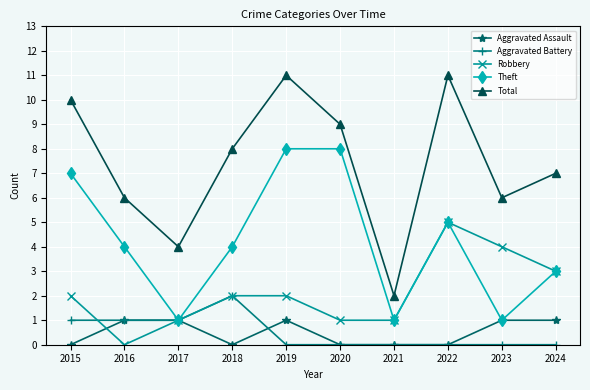

How many data points does each series have?

10